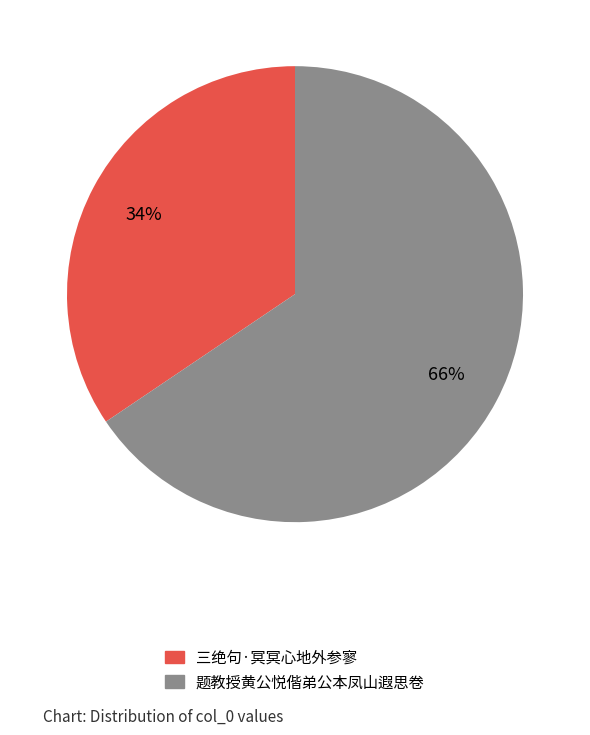

Does any single category account for the majority?

Yes